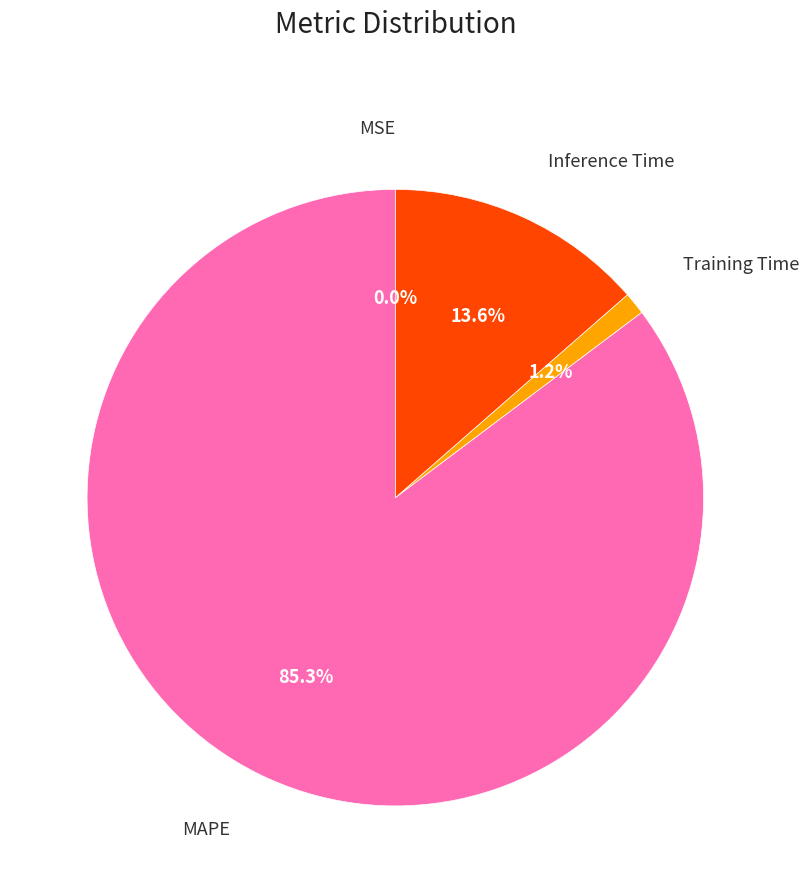

Is there any slice that represents more than half of the pie?

Yes